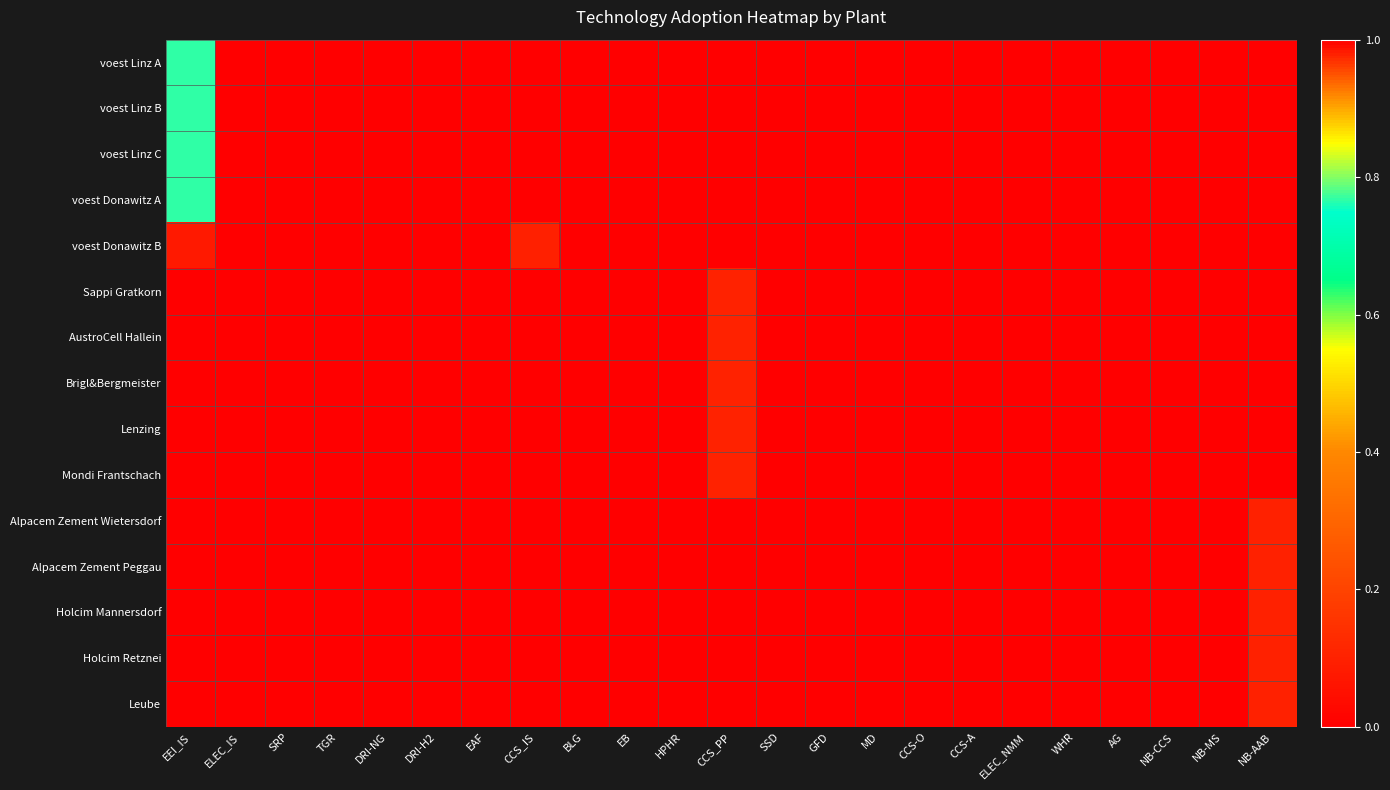

At CCS_IS, list the series in order from largest to smallest.

voest Linz A, voest Linz B, voest Linz C, voest Donawitz A, voest Donawitz B, Sappi Gratkorn, AustroCell Hallein, Brigl&Bergmeister, Lenzing, Mondi Frantschach, Alpacem Zement Wietersdorf, Alpacem Zement Peggau, Holcim Mannersdorf, Holcim Retznei, Leube